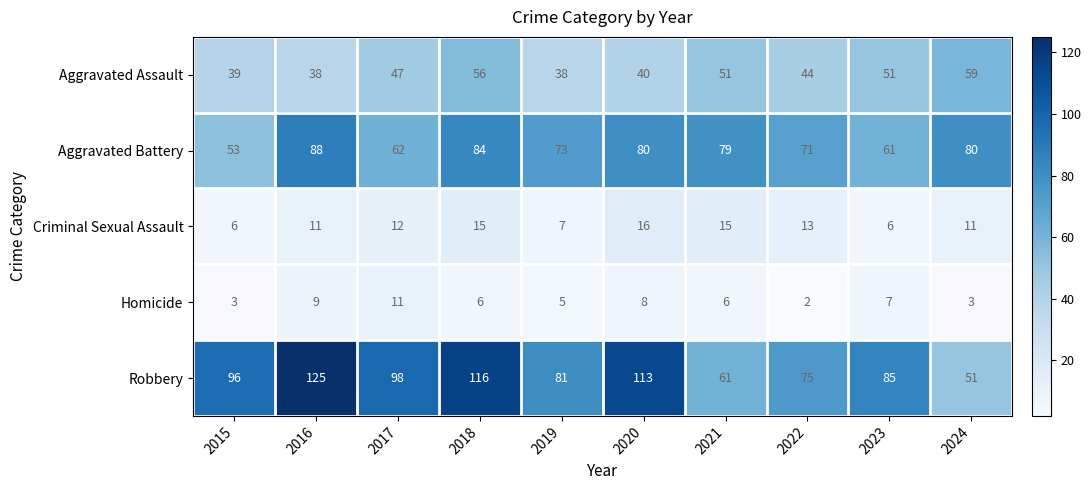

The Aggravated Battery series shows 62 at 2017. True or false?

True